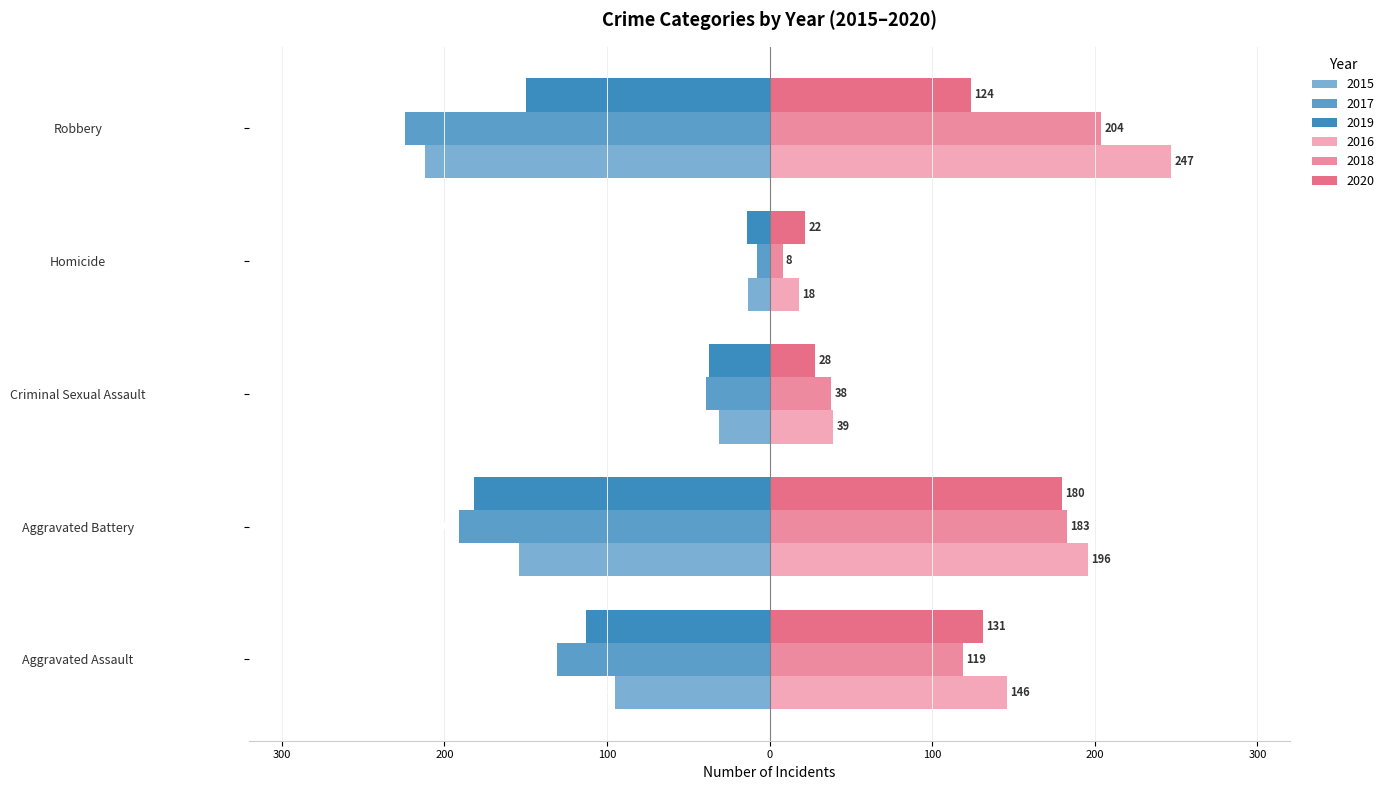

What is the sum of the 2018 values at Aggravated Assault and Criminal Sexual Assault?

157